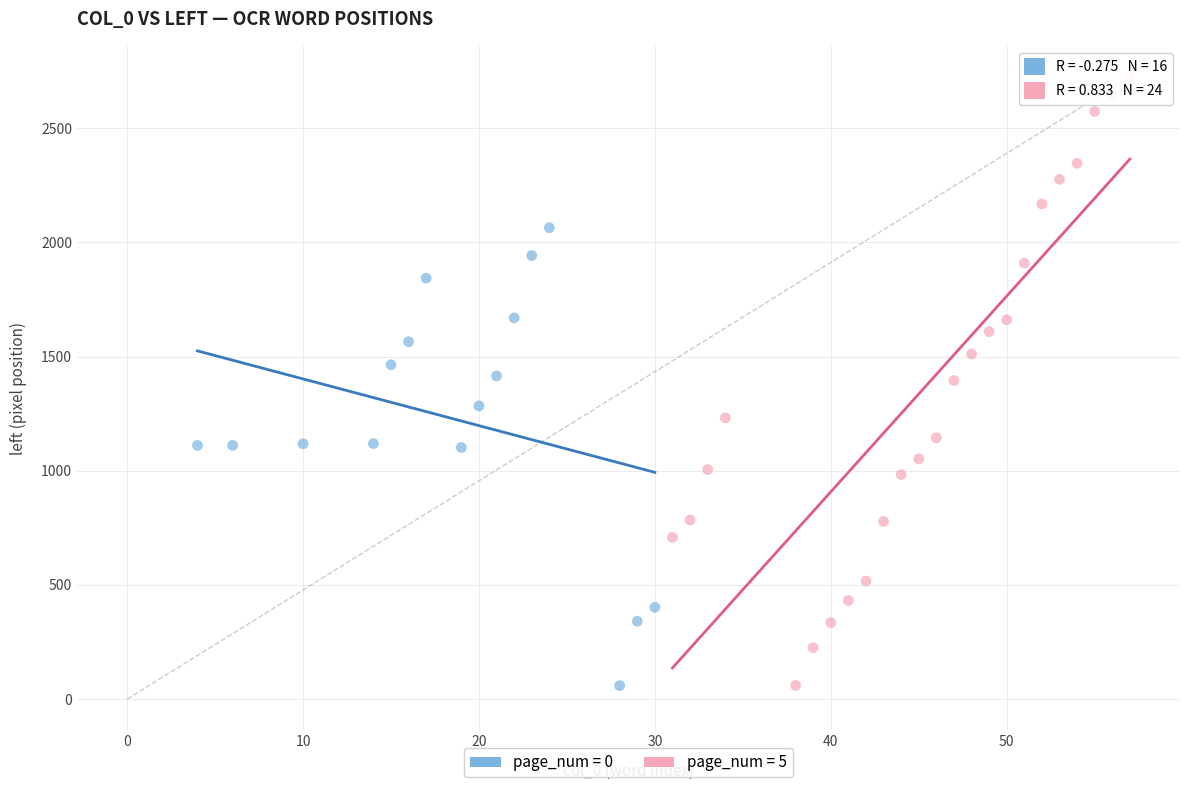

Which series has the largest Y range (max minus min)?

page_num = 5